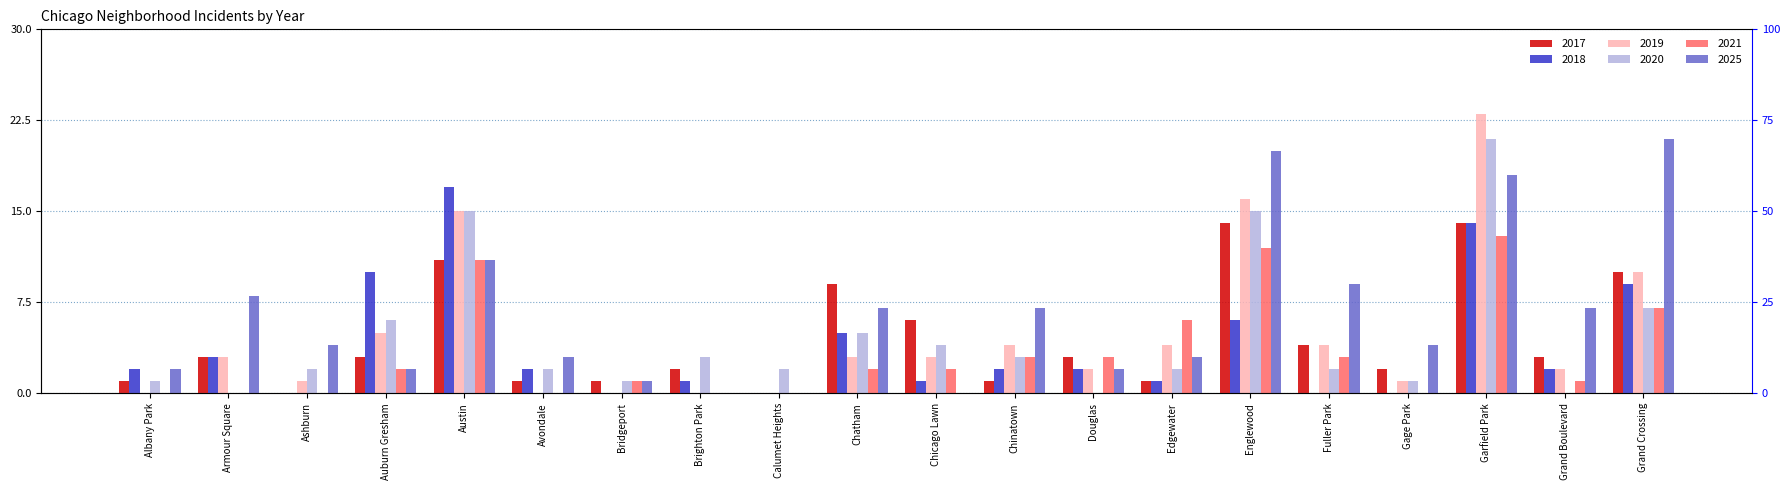

Does the chart contain stacked bars?

No